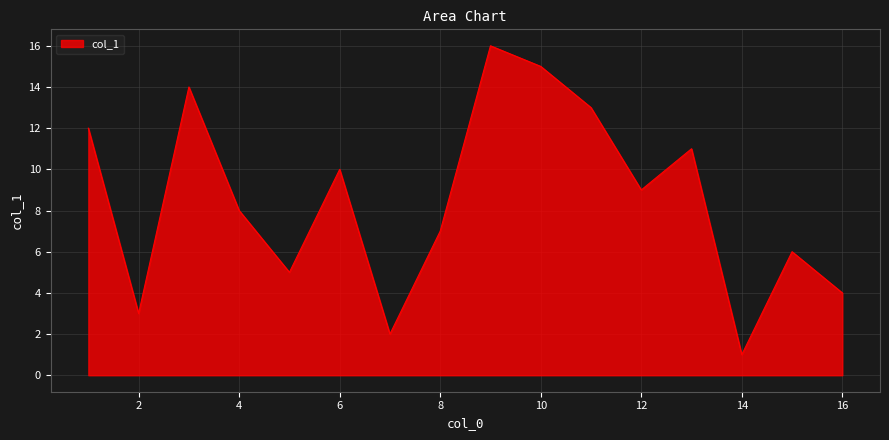

Is this an area chart (filled region under the line)?

Yes